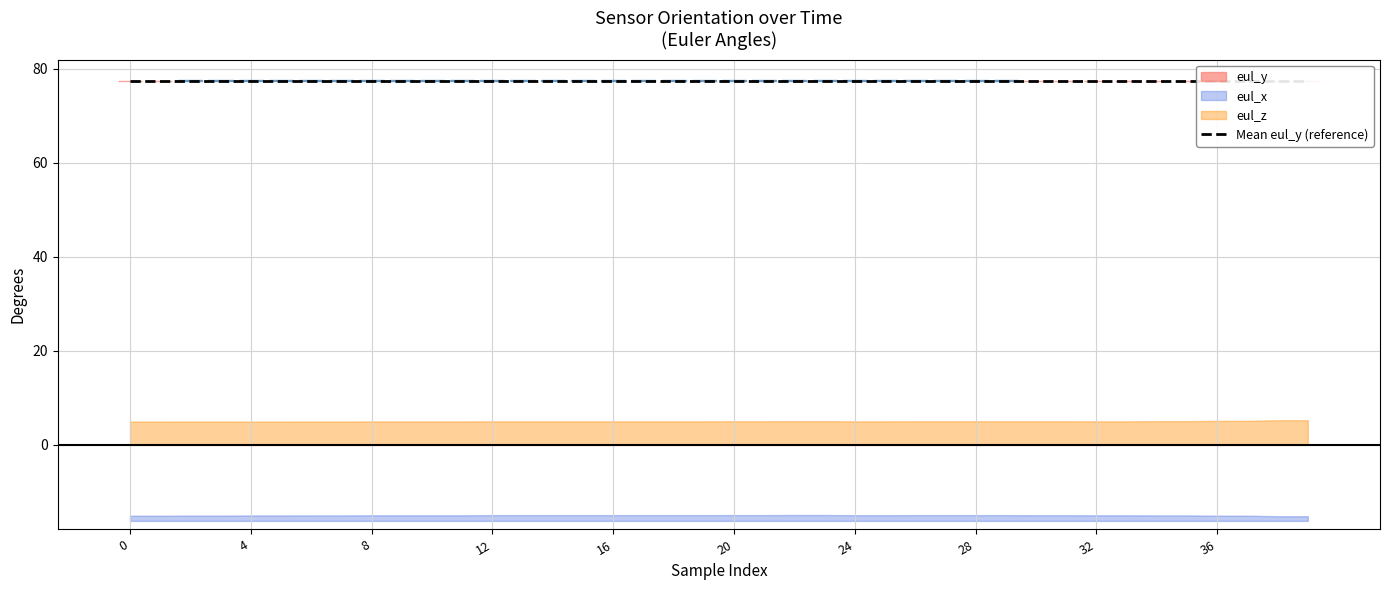

What is the difference between the maximum and second lowest values in the eul_y series?

0.2